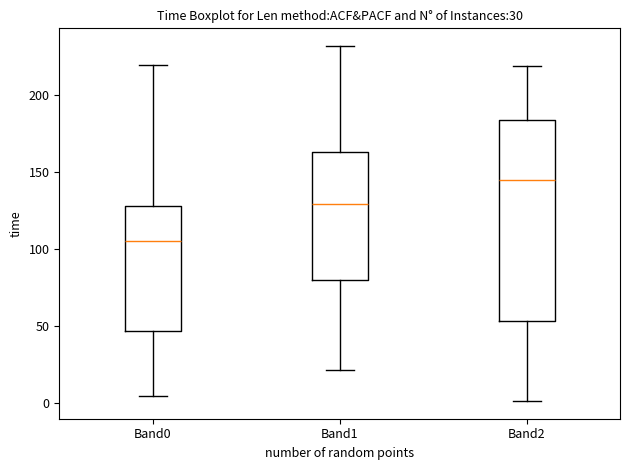

Which box has the highest median line?

Band2